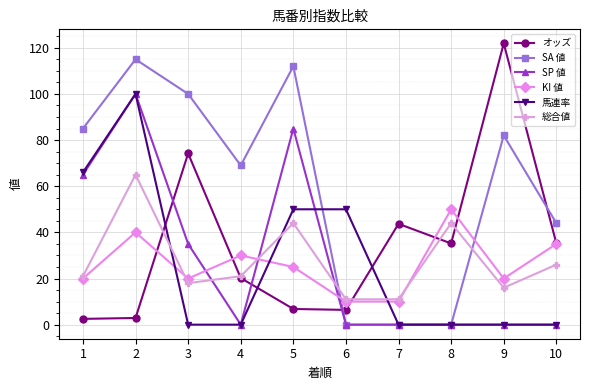

What is the greatest value displayed?

121.9